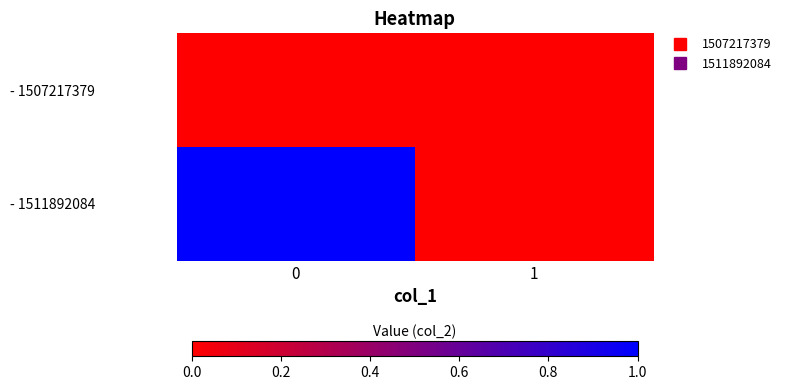

List the series in order of their peak value, lowest first.

- 1507217379, - 1511892084